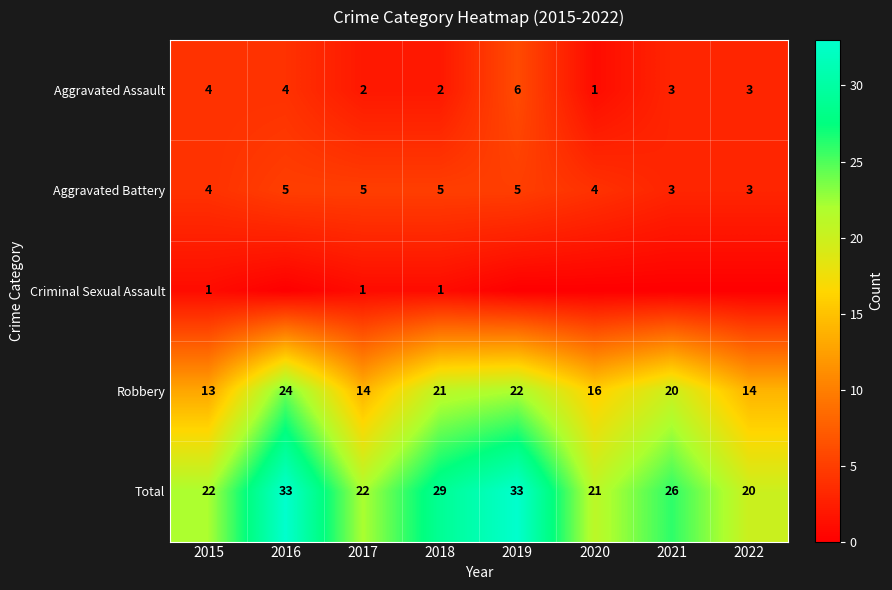

At which category is the sum across all series the highest?

2016